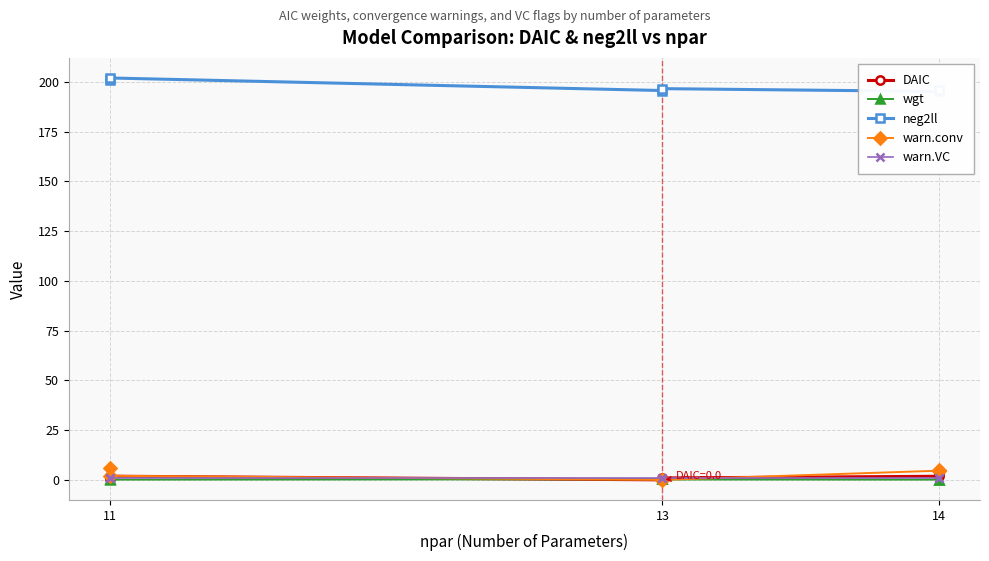

What is the difference between the maximum and minimum values in the warn.conv series?

6.0